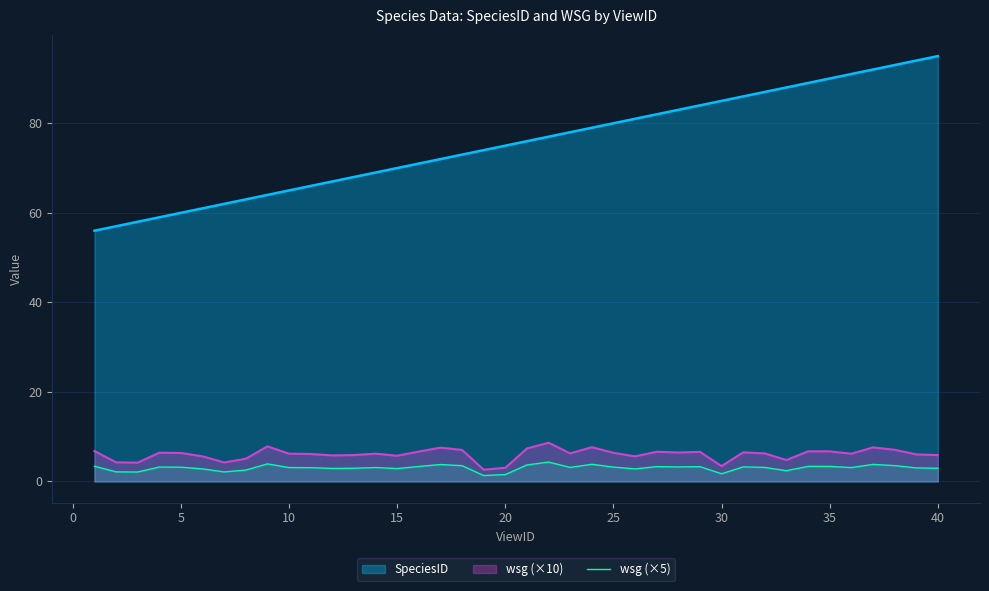

List the series in order of their peak value, lowest first.

wsg (×5), wsg (×10), SpeciesID